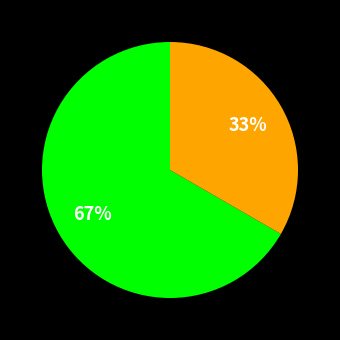

Is there any slice that represents more than half of the pie?

Yes